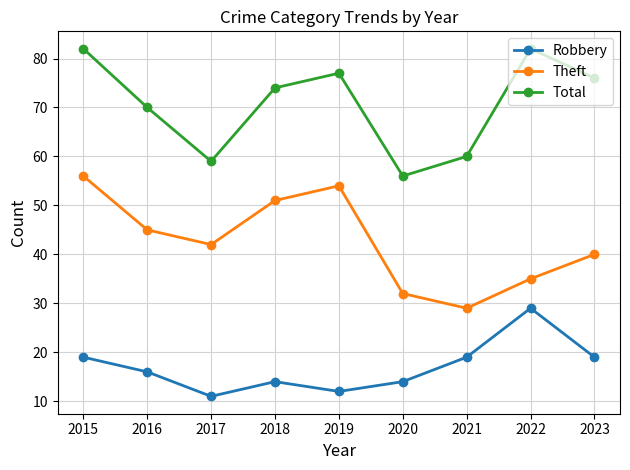

At which category does Theft reach its first local valley?

2017